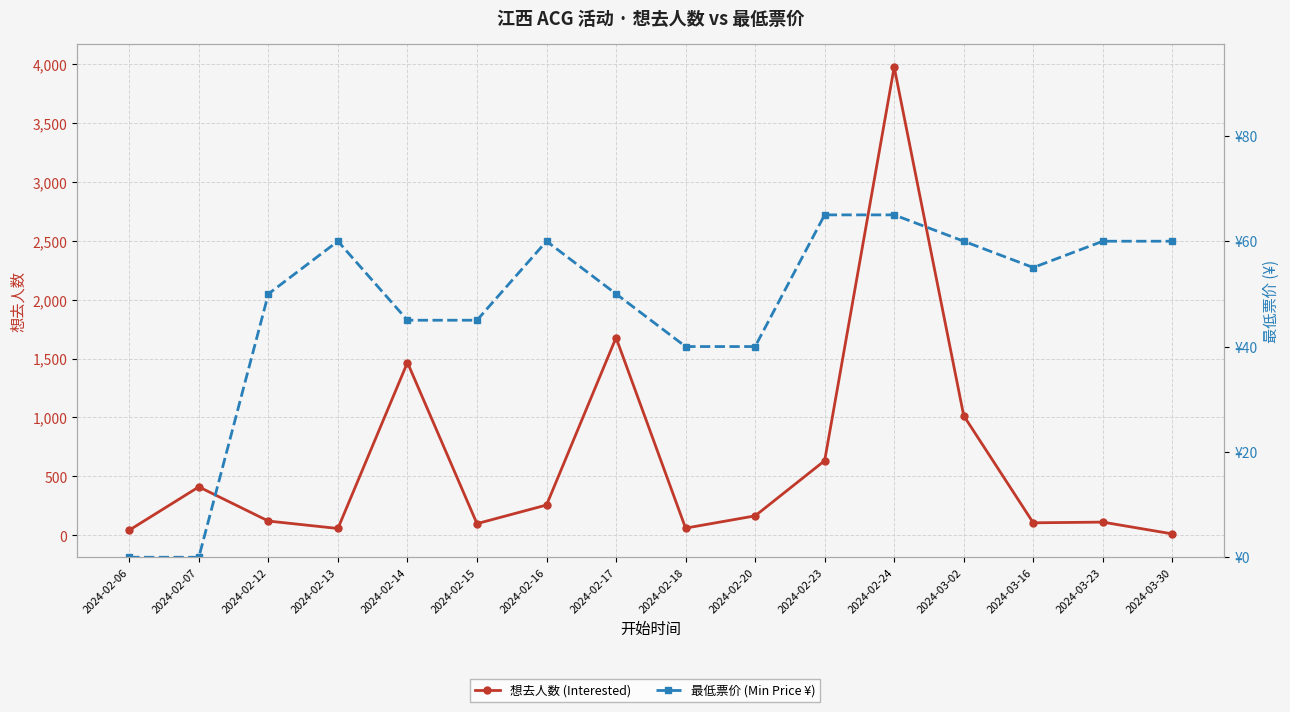

Reading left to right, extract all data points from this chart.

想去人数 (Interested): 44	411	121	58	1466	99	257	1677	61	165	633	3973	1015	106	112	12
最低票价 (Min Price ¥): 0	0	50	60	45	45	60	50	40	40	65	65	60	55	60	60